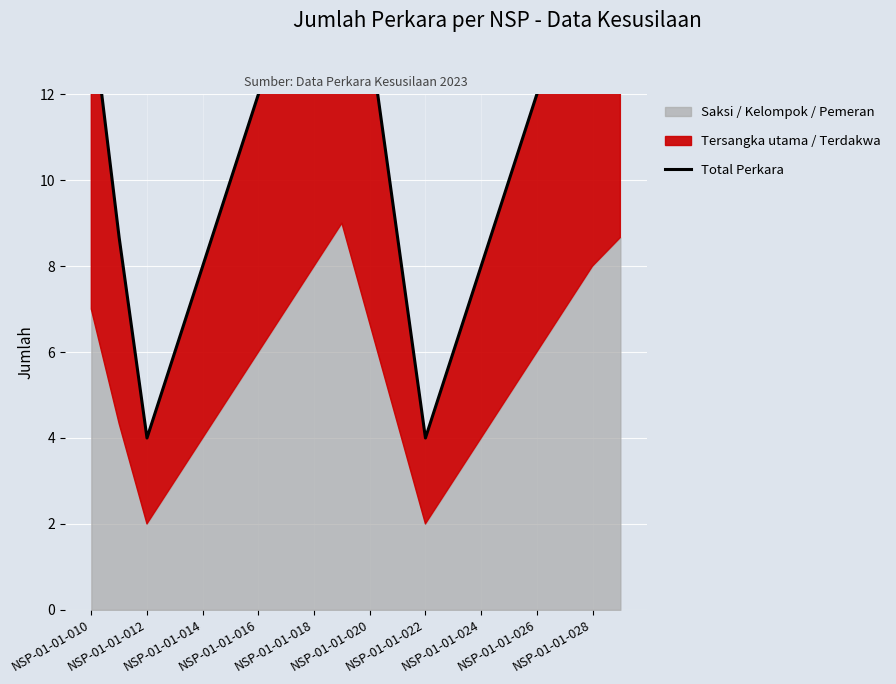

At which label is the value closest to 11?

NSP-01-01-020